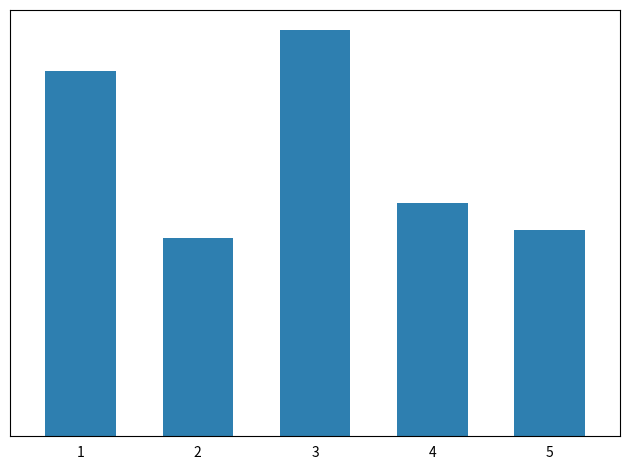

What is the value of the 4th bar from the left?

11.5